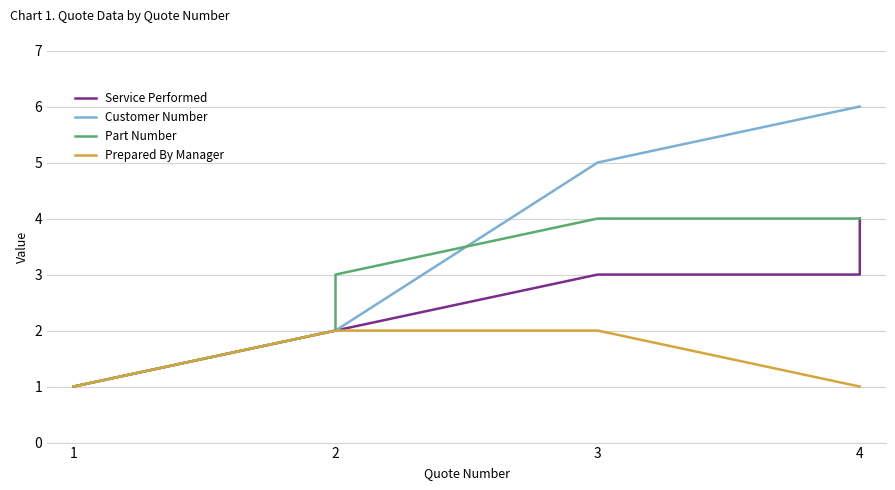

Count the Part Number values in the range 2 to 4.

5